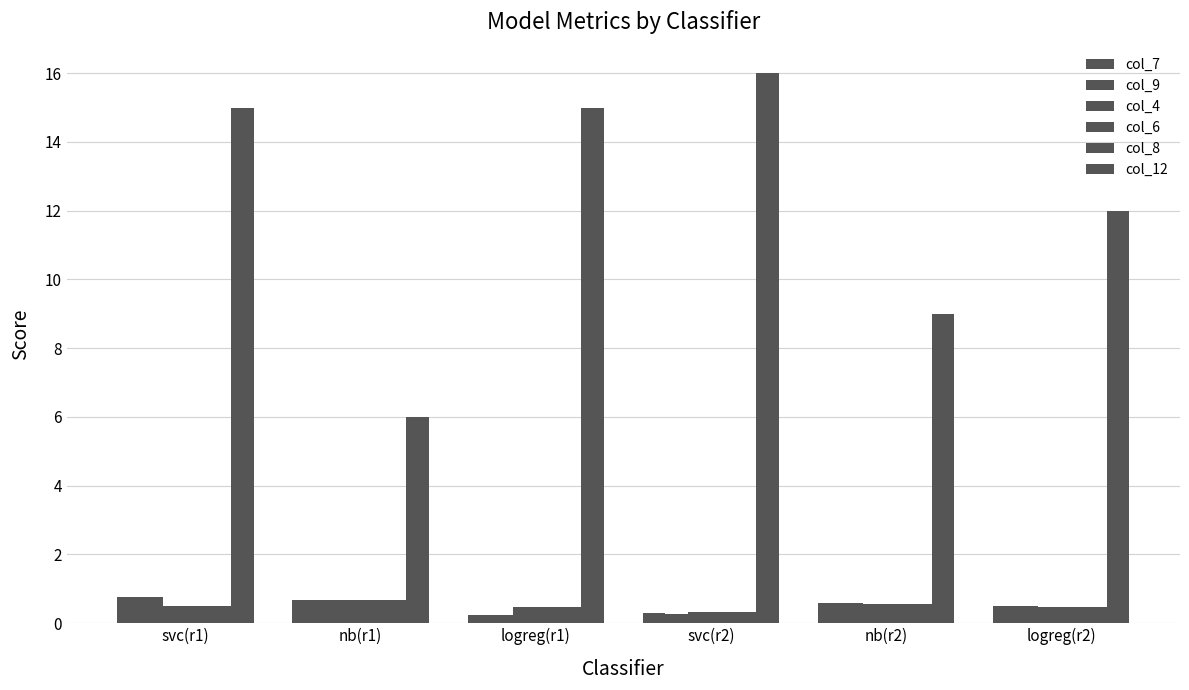

What is the label of the 6th bar from the right?

svc(r1)